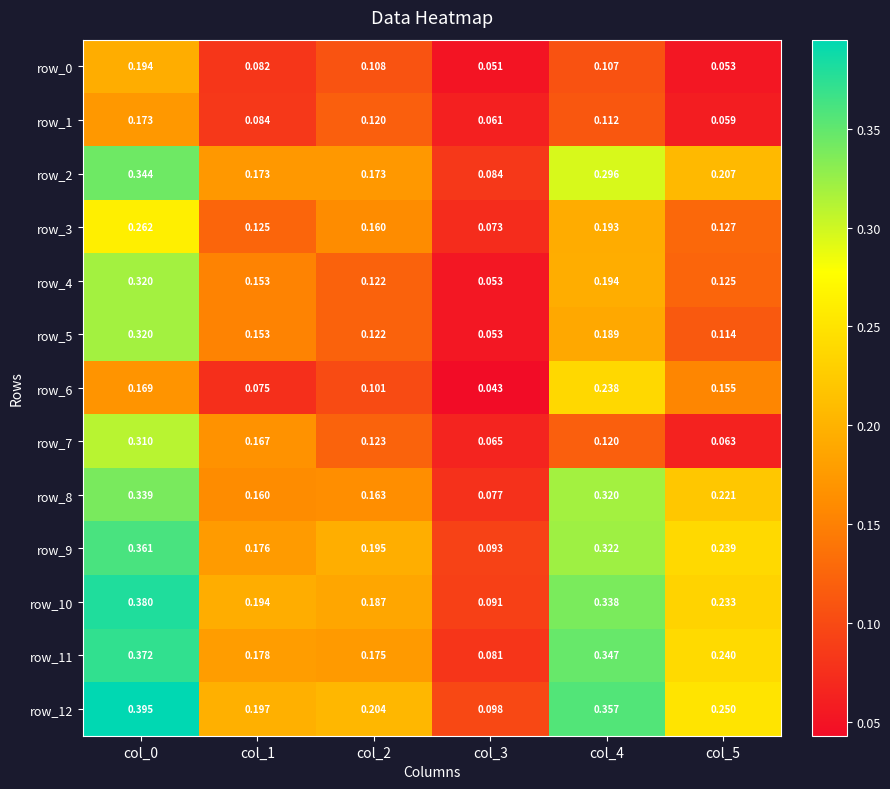

How many series are shown in this chart?

13